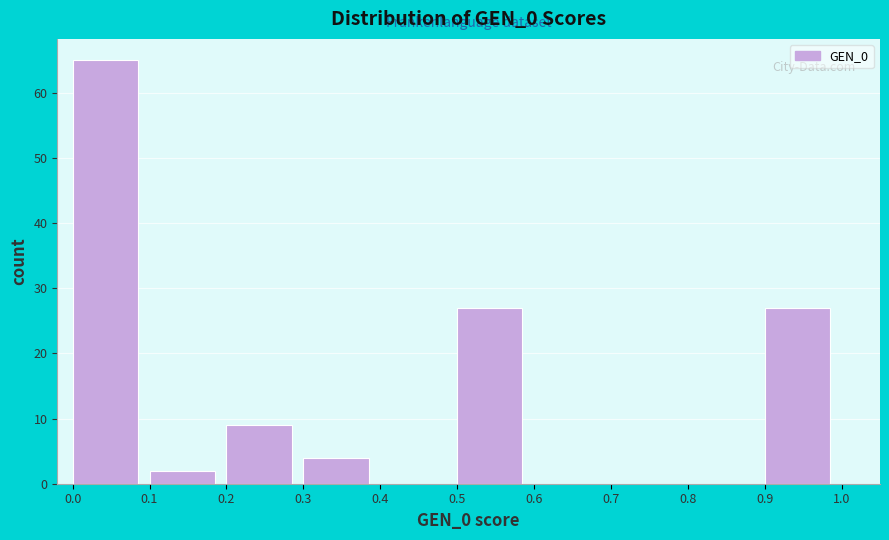

Reading left to right, transcribe this chart: for each bar, give the range it covers on the x-axis and its height. The values are not printed on the chart, so give them approximately, as read against the axis.

0.0 to 0.1: 65
0.1 to 0.2: 2
0.2 to 0.3: 9
0.3 to 0.4: 4
0.4 to 0.5: 0
0.5 to 0.6: 27
0.6 to 0.7: 0
0.7 to 0.8: 0
0.8 to 0.9: 0
0.9 to 1.0: 27